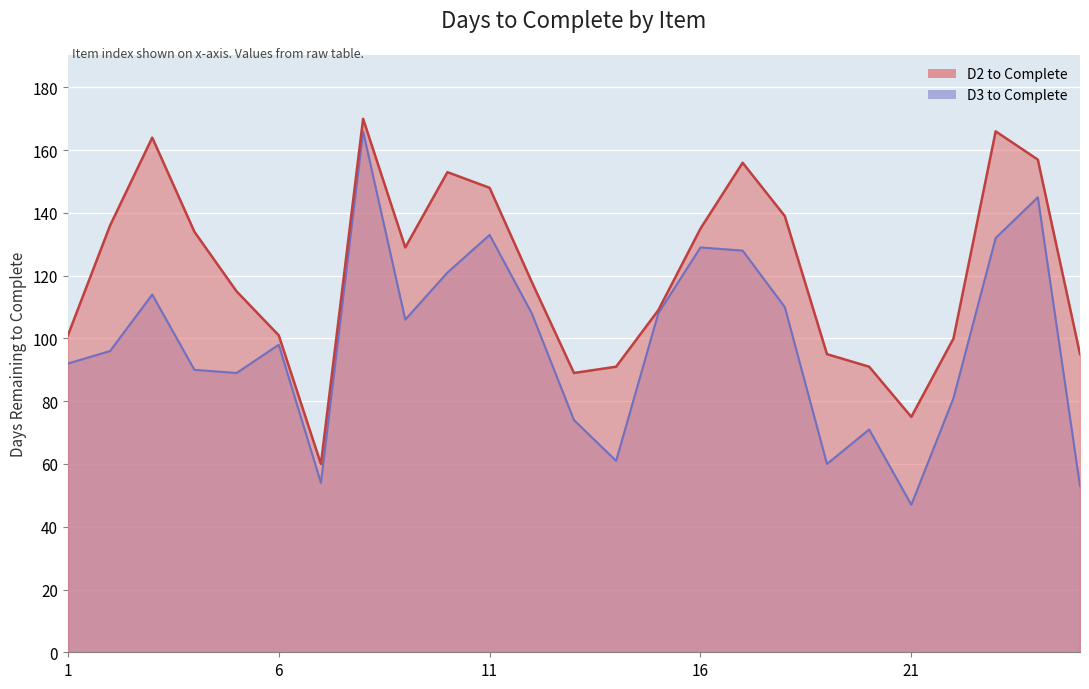

At how many categories does at least one series exceed 164?

2